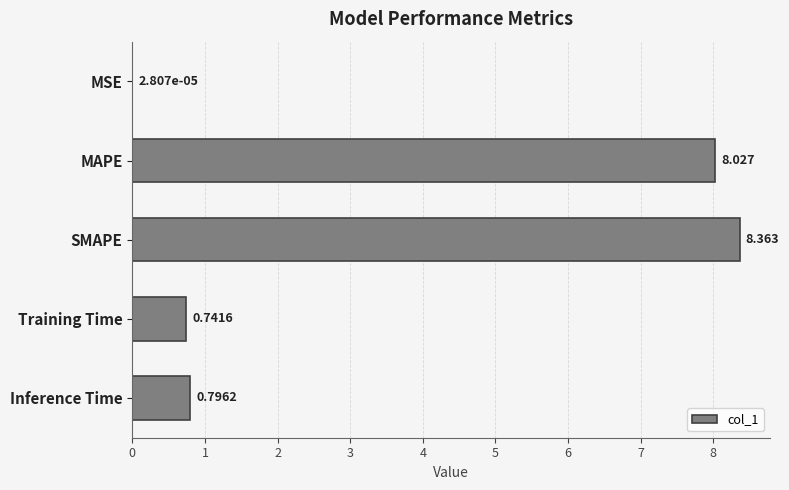

At which category does the chart reach its peak across all series?

SMAPE